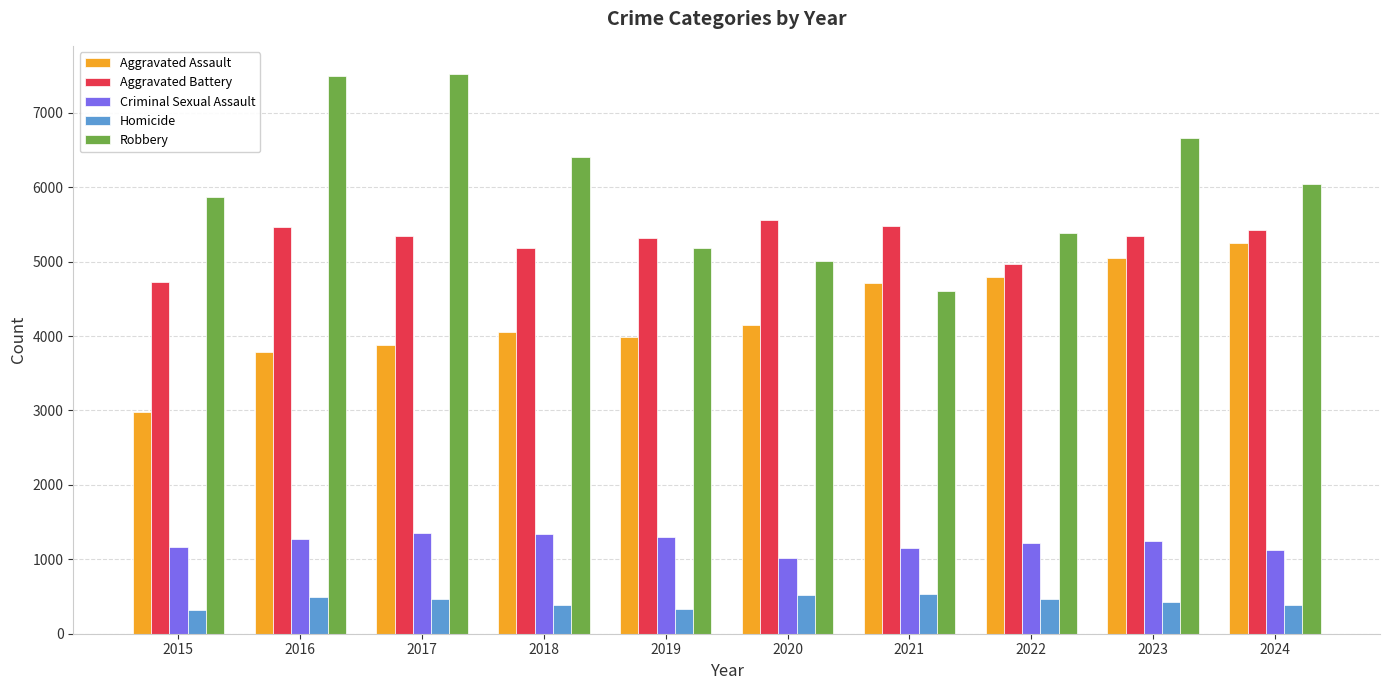

At 2022, list the series in order from largest to smallest.

Robbery, Aggravated Battery, Aggravated Assault, Criminal Sexual Assault, Homicide